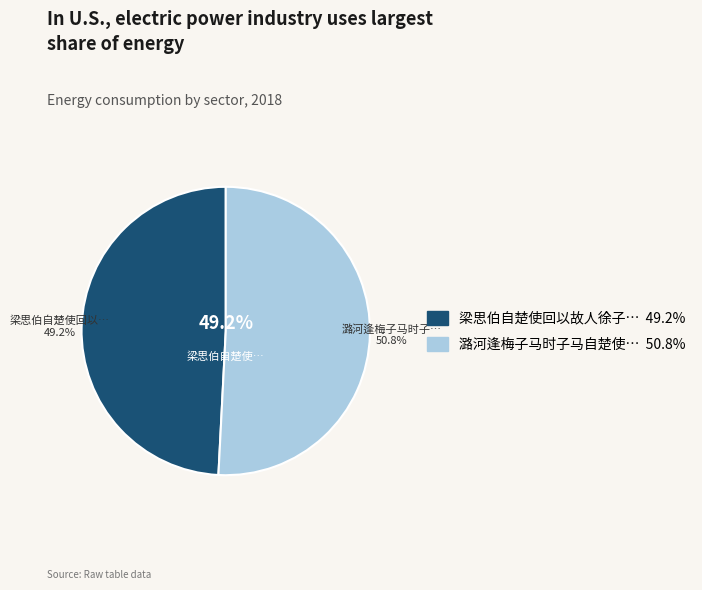

Is it true that 潞河逢梅子马时子马自楚使燕 is 51% of the pie?

True